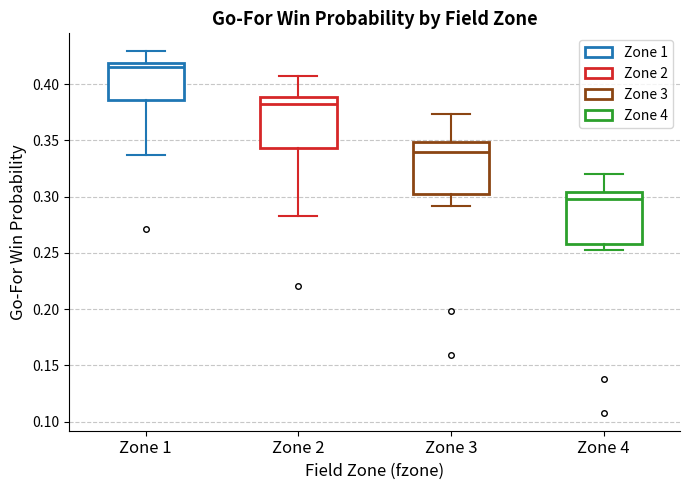

Reading left to right, transcribe this box plot: for each box, give where its median line is, the range the box spans, and where its two whiskers end, as read against the y-axis. The values are not printed on the chart, so give them approximately, as read against the axis.

Zone 1: median 0.415, box 0.385 to 0.420, whiskers 0.335 to 0.430
Zone 2: median 0.380, box 0.345 to 0.390, whiskers 0.285 to 0.405
Zone 3: median 0.340, box 0.300 to 0.350, whiskers 0.290 to 0.375
Zone 4: median 0.300, box 0.260 to 0.305, whiskers 0.255 to 0.320